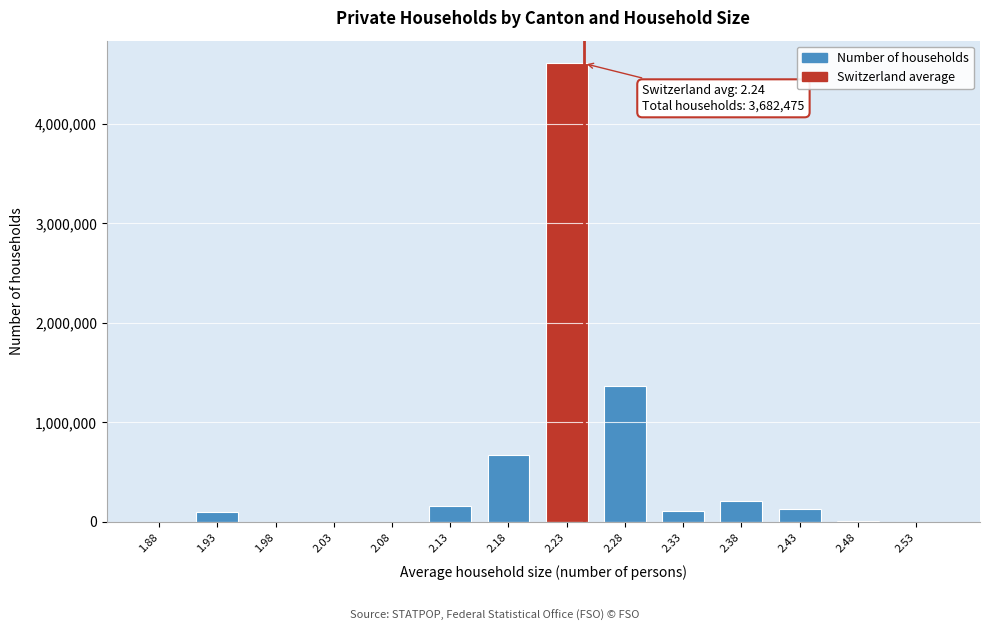

The value at 2.38 is 212473. True or false?

True